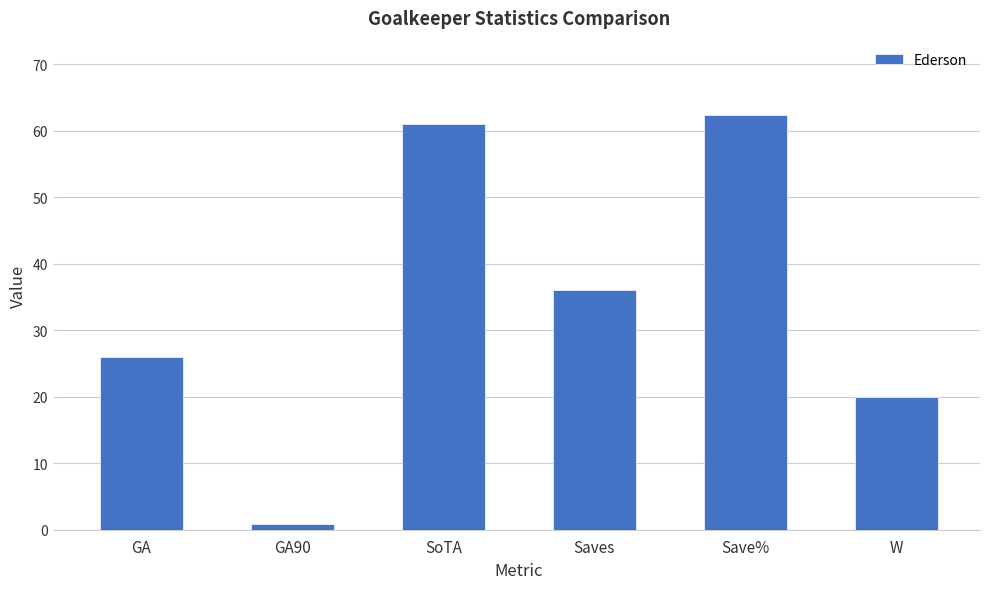

The value at Saves is 36.0. True or false?

True